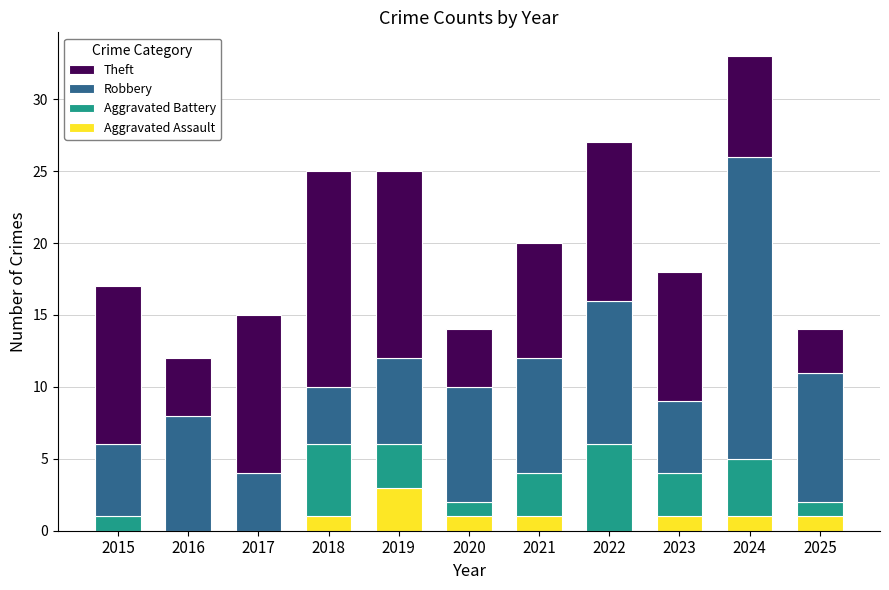

The Aggravated Assault series shows 1 at 2018. True or false?

True